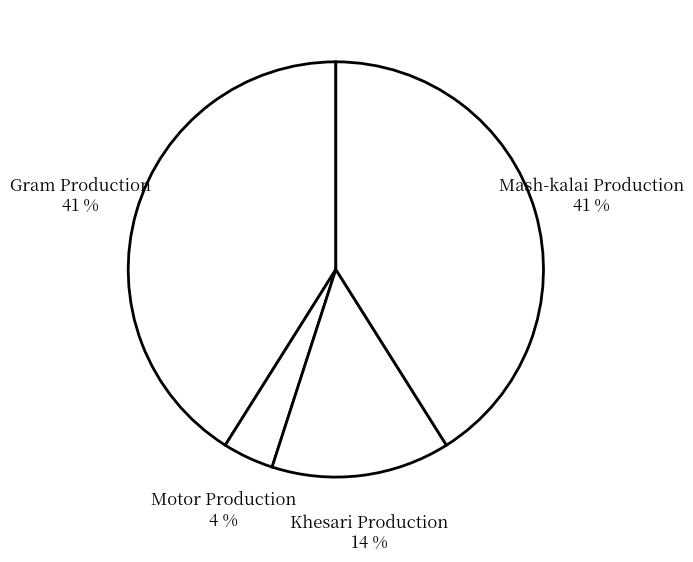

Is the sum of Khesari Production and Motor Production greater than half?

No